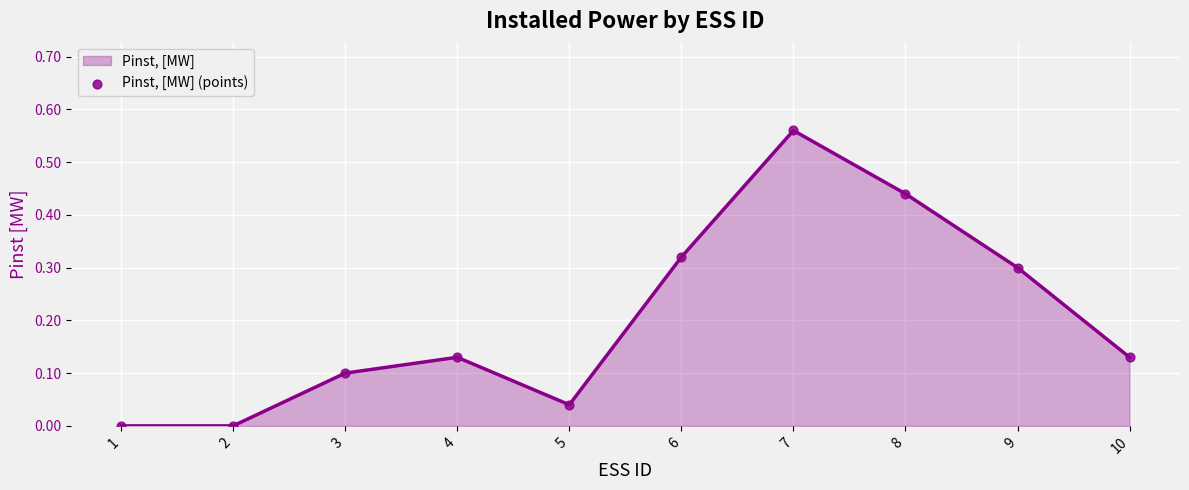

What is the change in value from 1 to 6?

+0.3